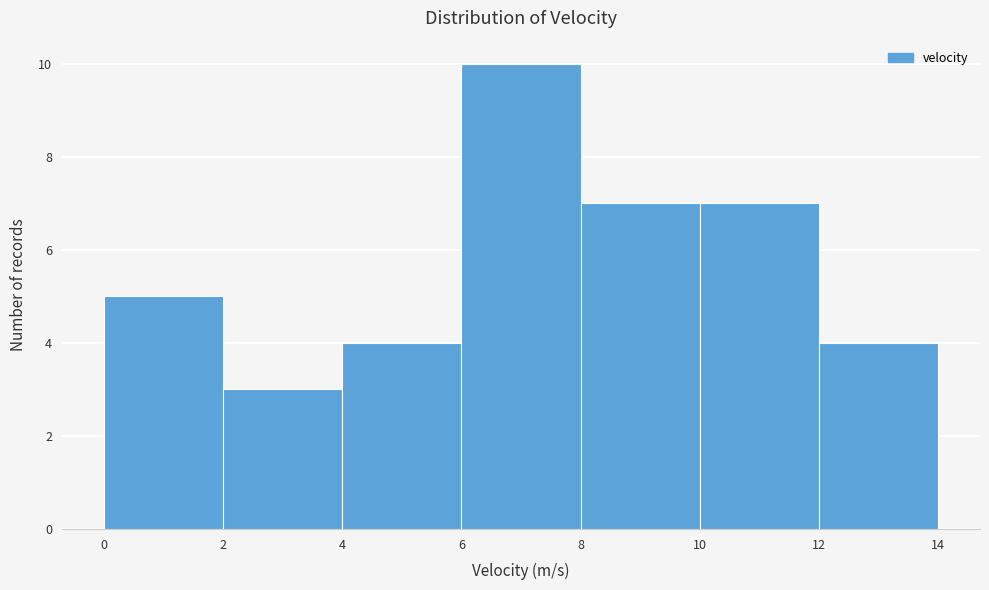

Reading left to right, transcribe this chart: for each bar, give the range it covers on the x-axis and its height. The values are not printed on the chart, so give them approximately, as read against the axis.

0 to 2: 5
2 to 4: 3
4 to 6: 4
6 to 8: 10
8 to 10: 7
10 to 12: 7
12 to 14: 4